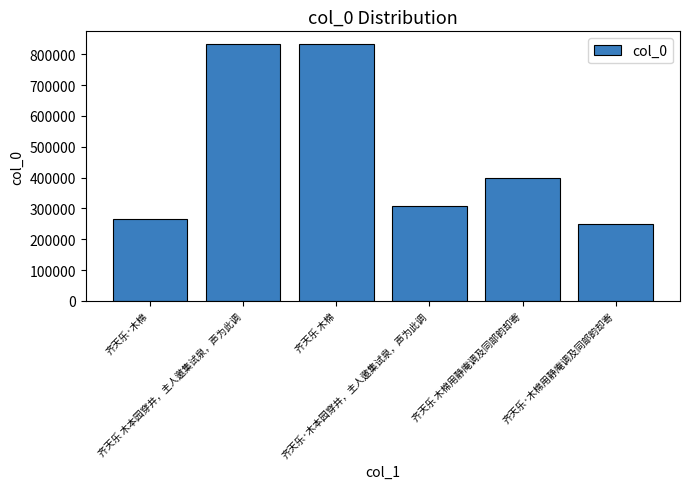

Approximately how many times larger is the value at 齐天乐 木本园穿井，主人邀集试泉，声为此调 compared to 齐天乐·木棉用静庵调及同部韵却寄?

3.4